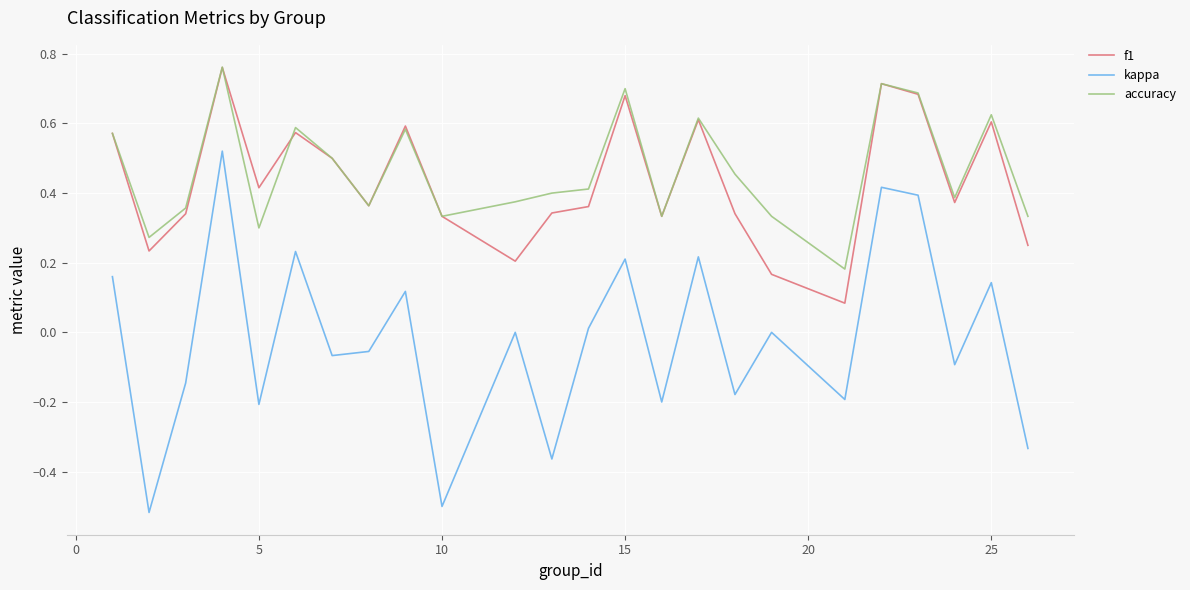

Which series has the largest range (max minus min)?

kappa